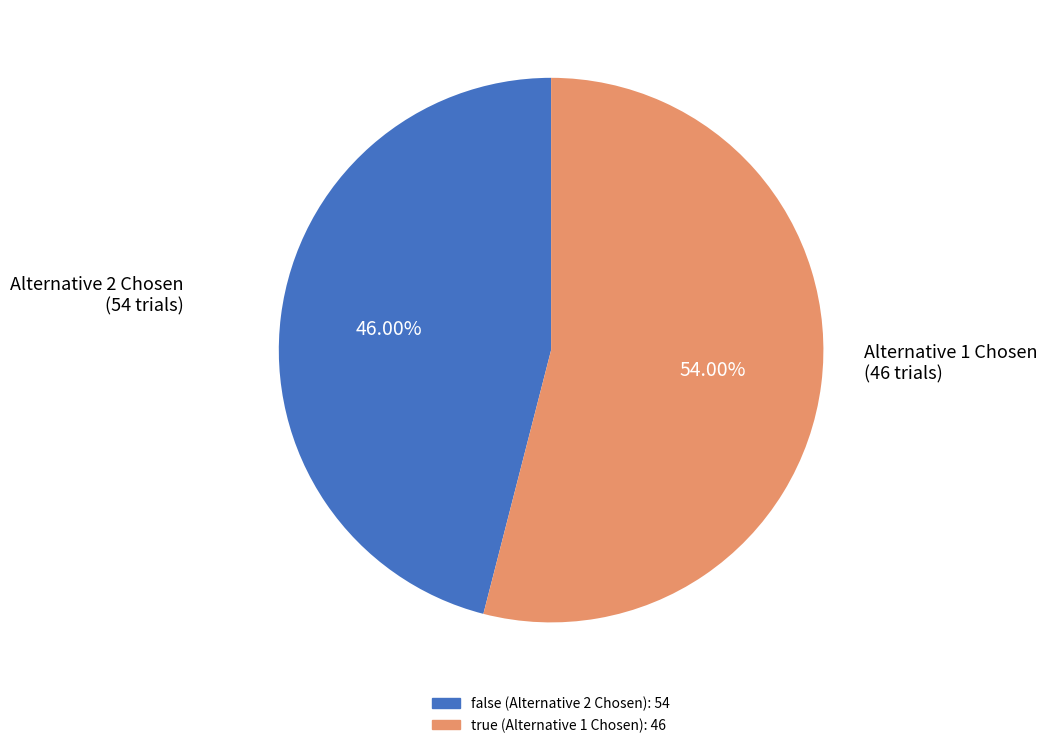

How many slices are in this pie chart?

2